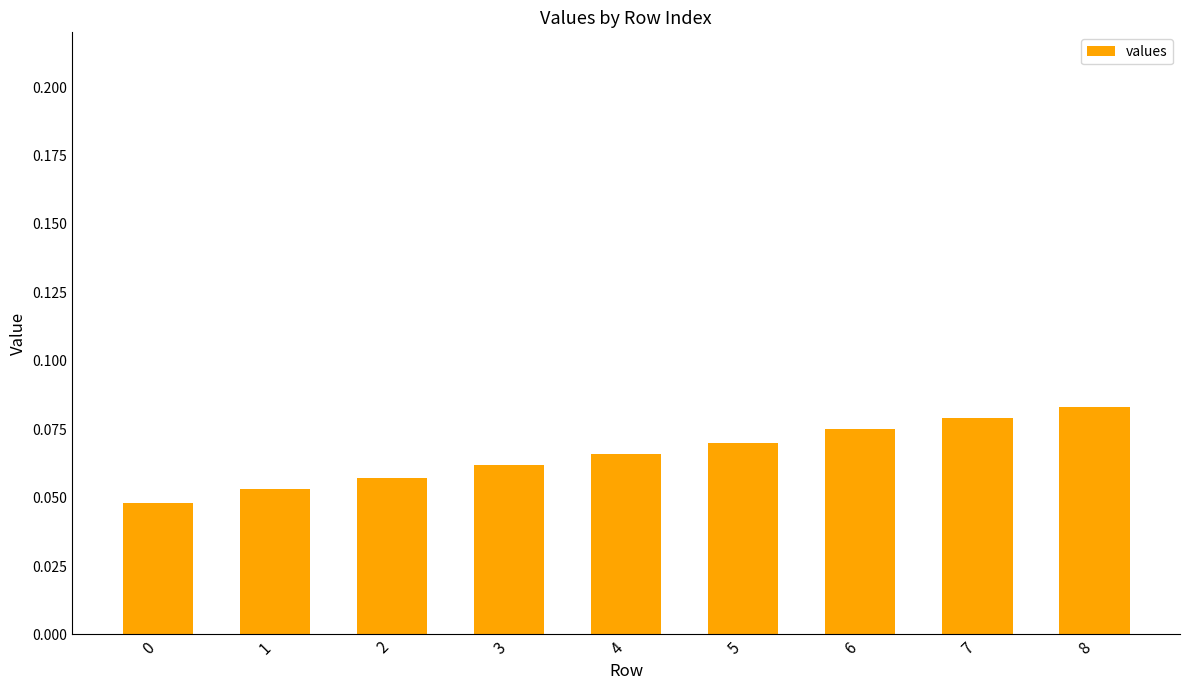

How many values are between 0 and 1?

9